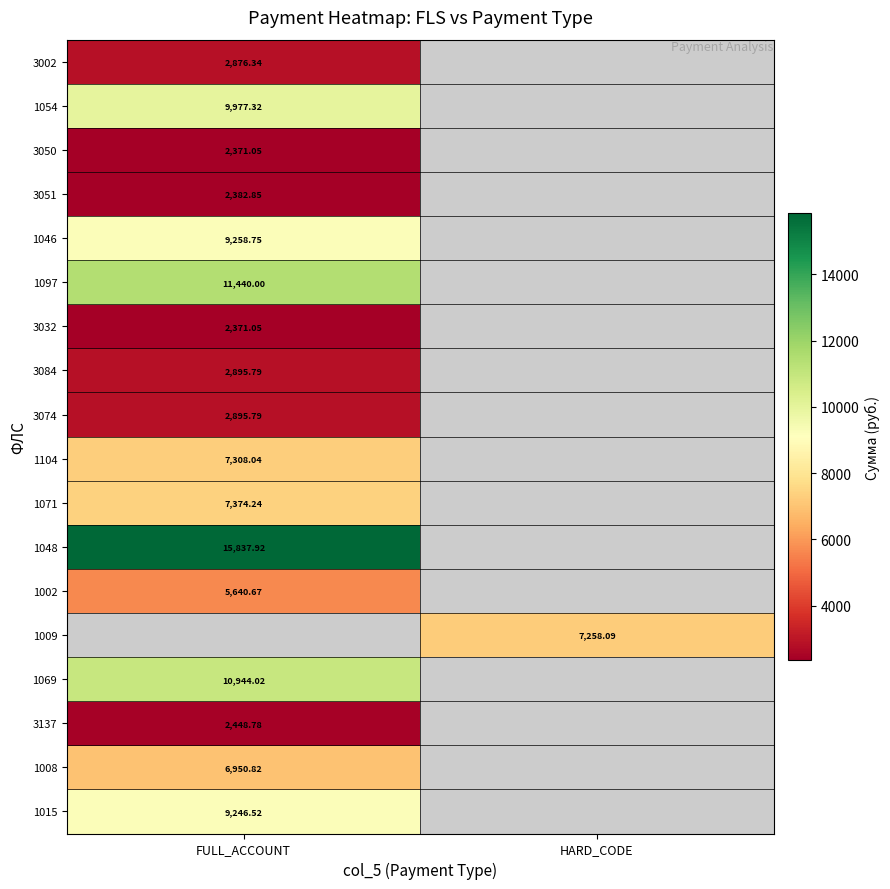

The 1046 series shows 9258.8 at FULL_ACCOUNT. True or false?

True